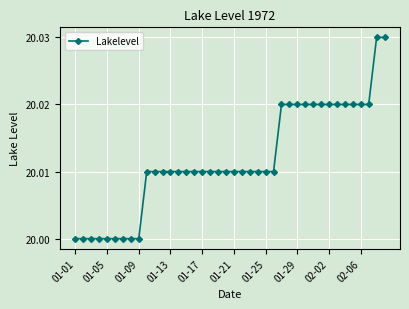

How many lines are shown in the chart?

1